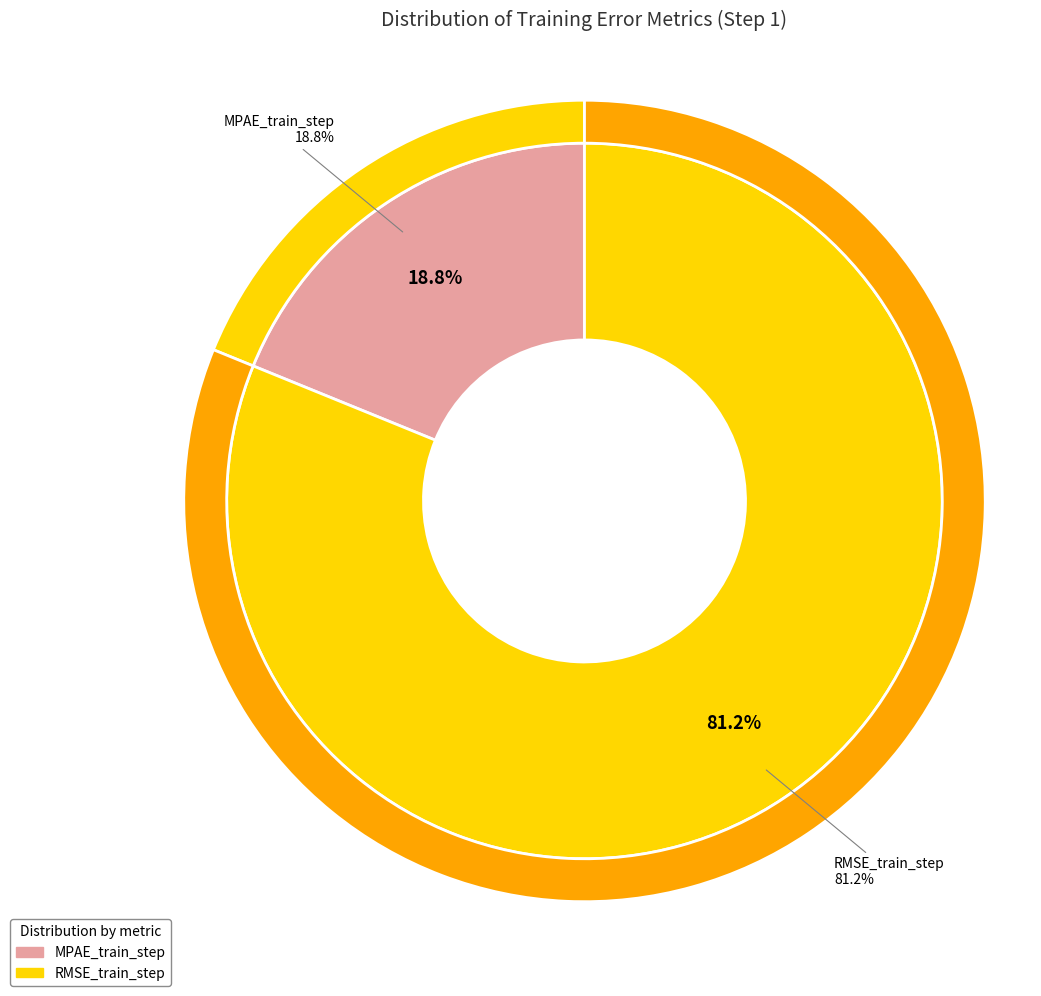

Is it true that MPAE_train_step is 12% of the pie?

False